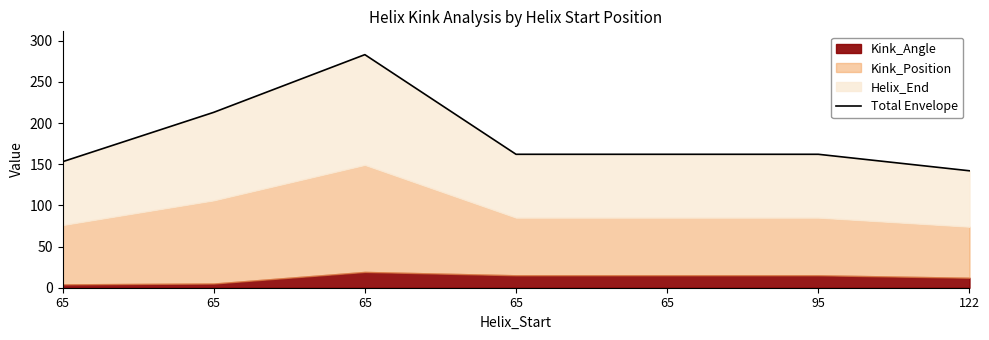

Approximately how many times larger is the value at 65 compared to 65?

0.6